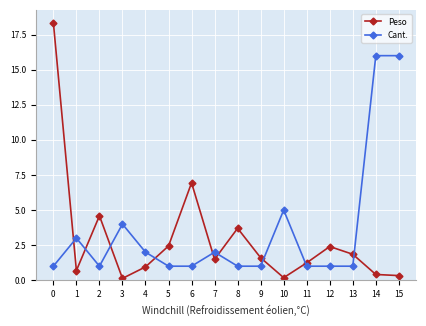

Is it true that Peso equals 0.8 at 7?

False